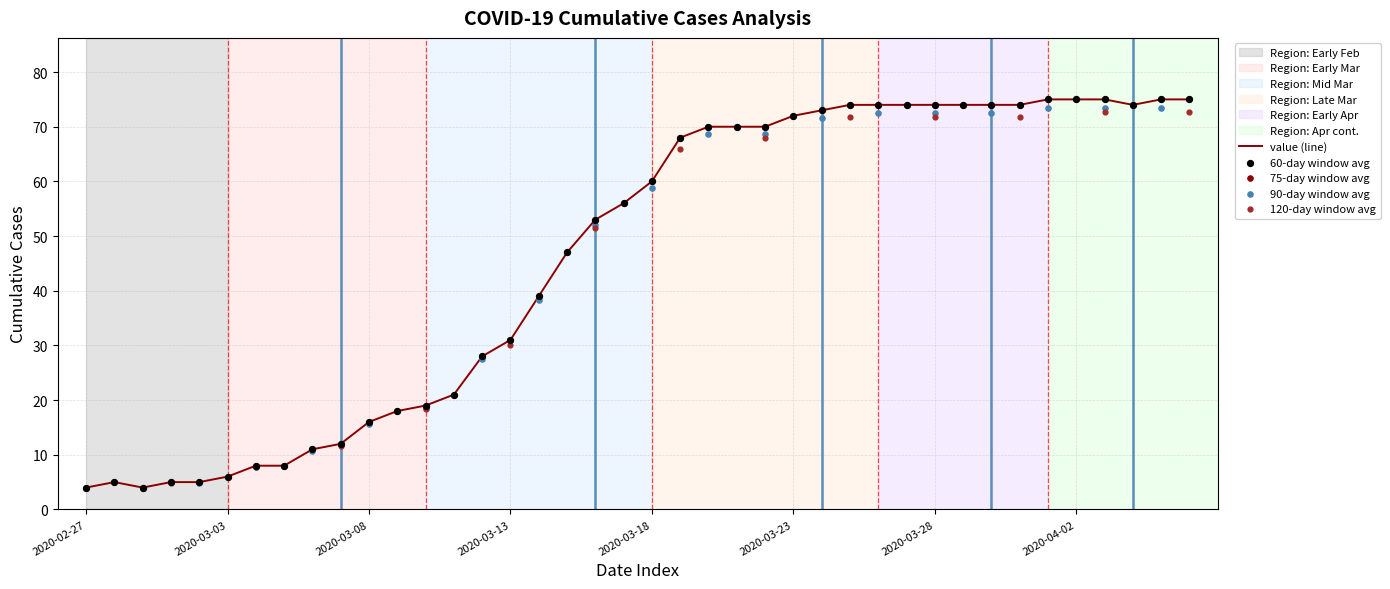

What is the change in value from 2020-03-02 to 2020-03-04?

+3